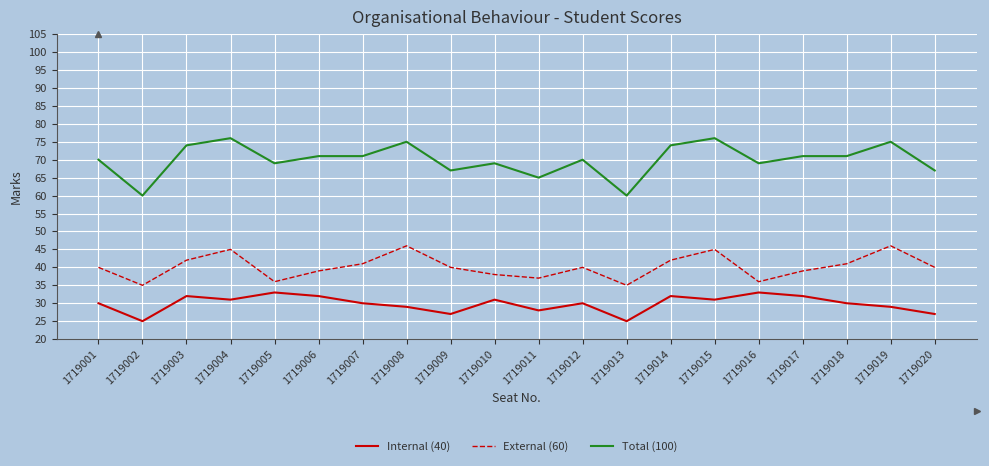

Where is the first local minimum for Total (100)?

1719002